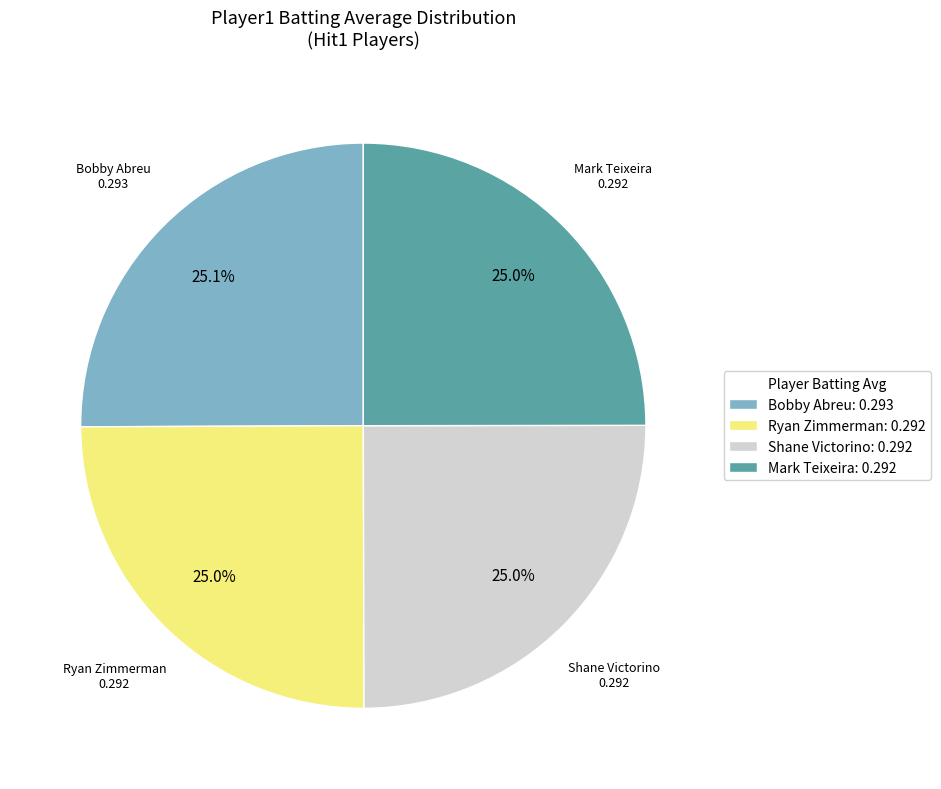

To the nearest percent, what is the average slice percentage?

25%